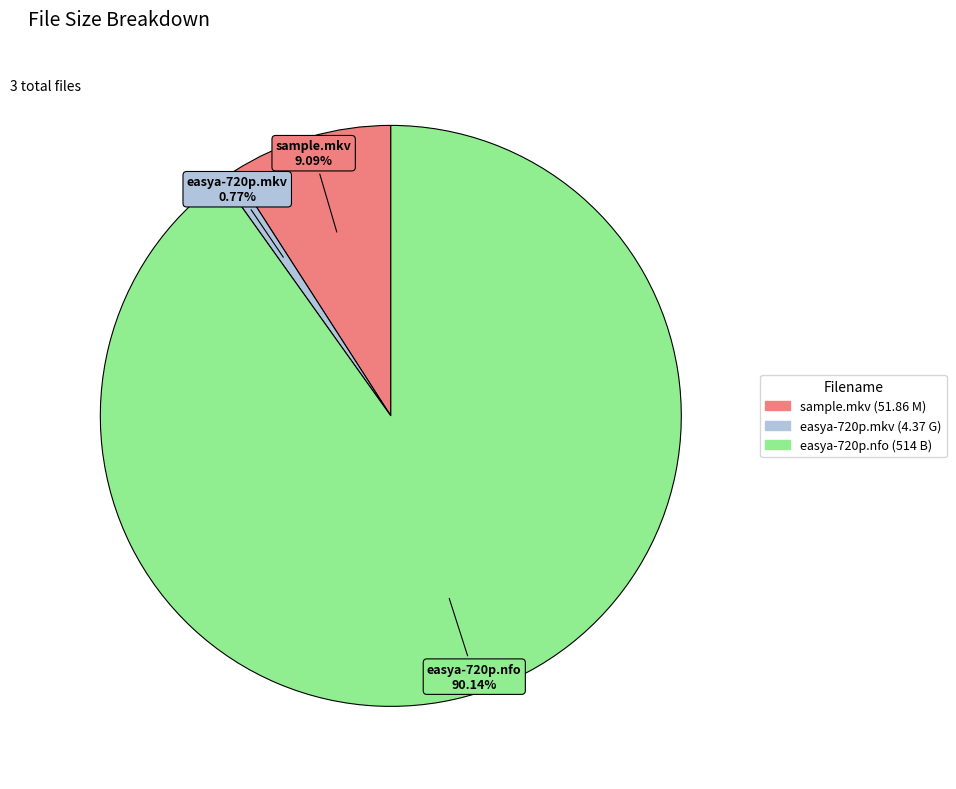

Is there any slice that represents more than half of the pie?

Yes